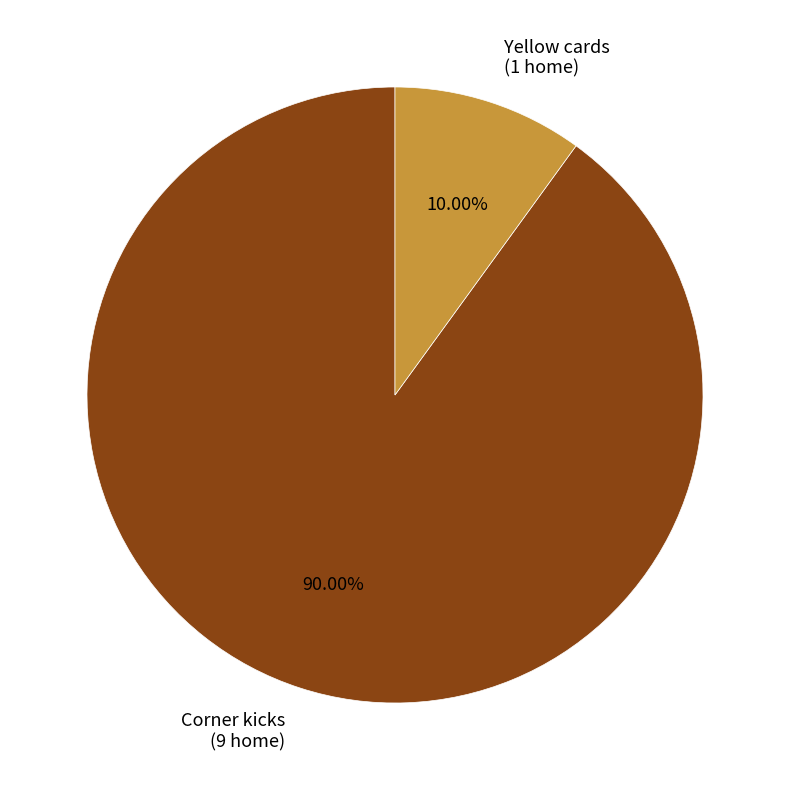

What portion of the pie excludes Corner kicks?

10.0%